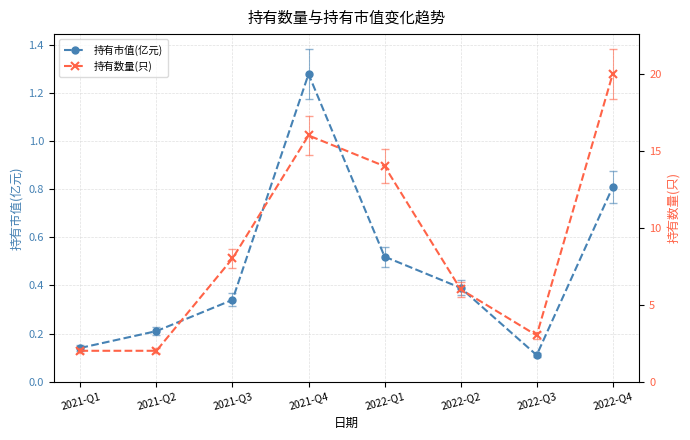

Reading right to left, what are all the values shown in this chart?

持有市值(亿元): 2022-Q4=0.8	2022-Q3=0.1	2022-Q2=0.4	2022-Q1=0.5	2021-Q4=1.3	2021-Q3=0.3	2021-Q2=0.2	2021-Q1=0.1
持有数量(只): 2022-Q4=20.0	2022-Q3=3.0	2022-Q2=6.0	2022-Q1=14.0	2021-Q4=16.0	2021-Q3=8.0	2021-Q2=2.0	2021-Q1=2.0